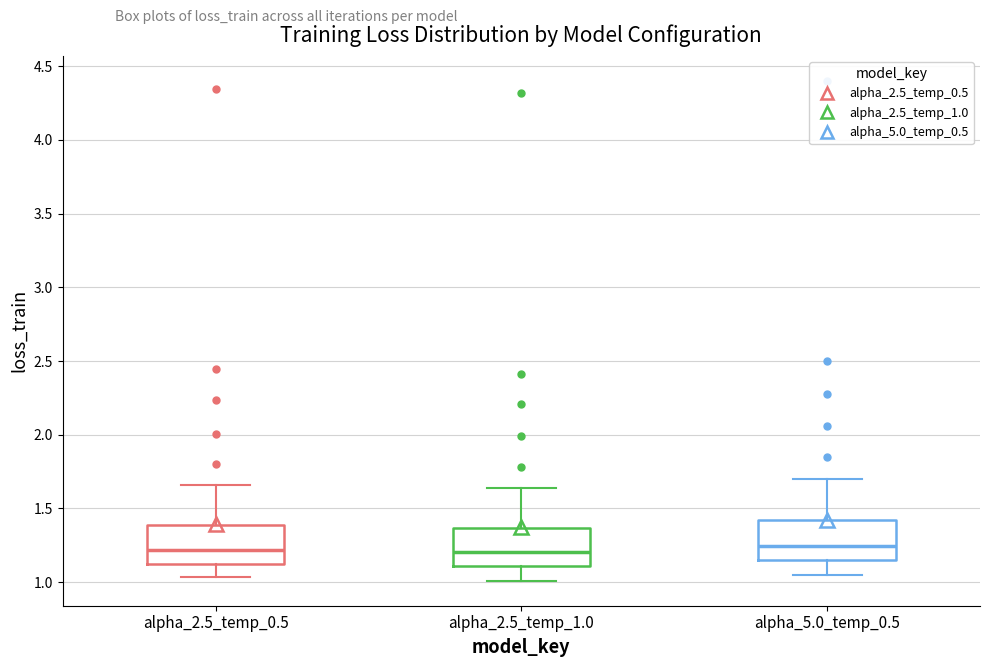

Where is the lower edge of the box for alpha_2.5_temp_1.0 on the y-axis? The values are not printed on the chart, so give them approximately, as read against the axis.

1.10